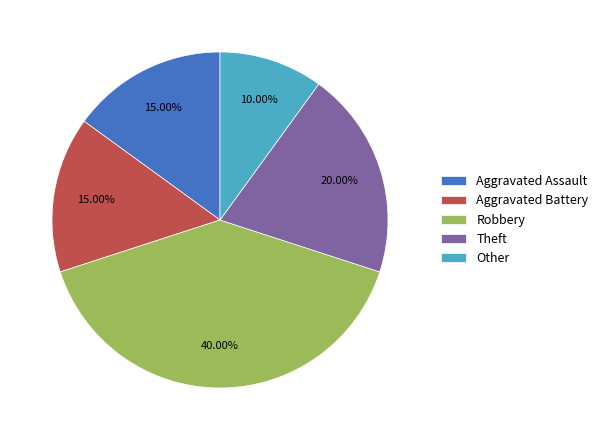

Which has a higher value, Theft or Other?

Theft